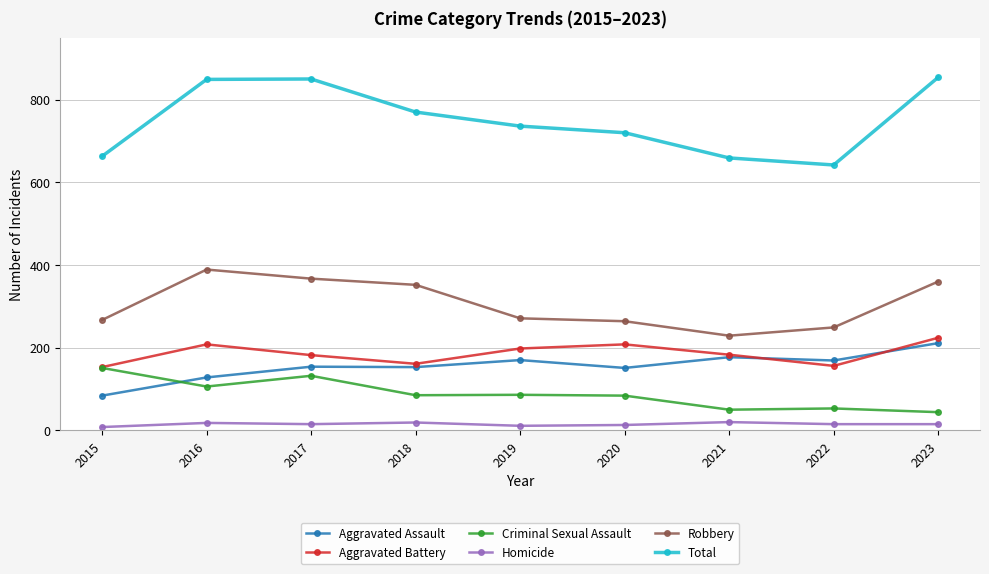

Which series has the widest spread of values?

Total